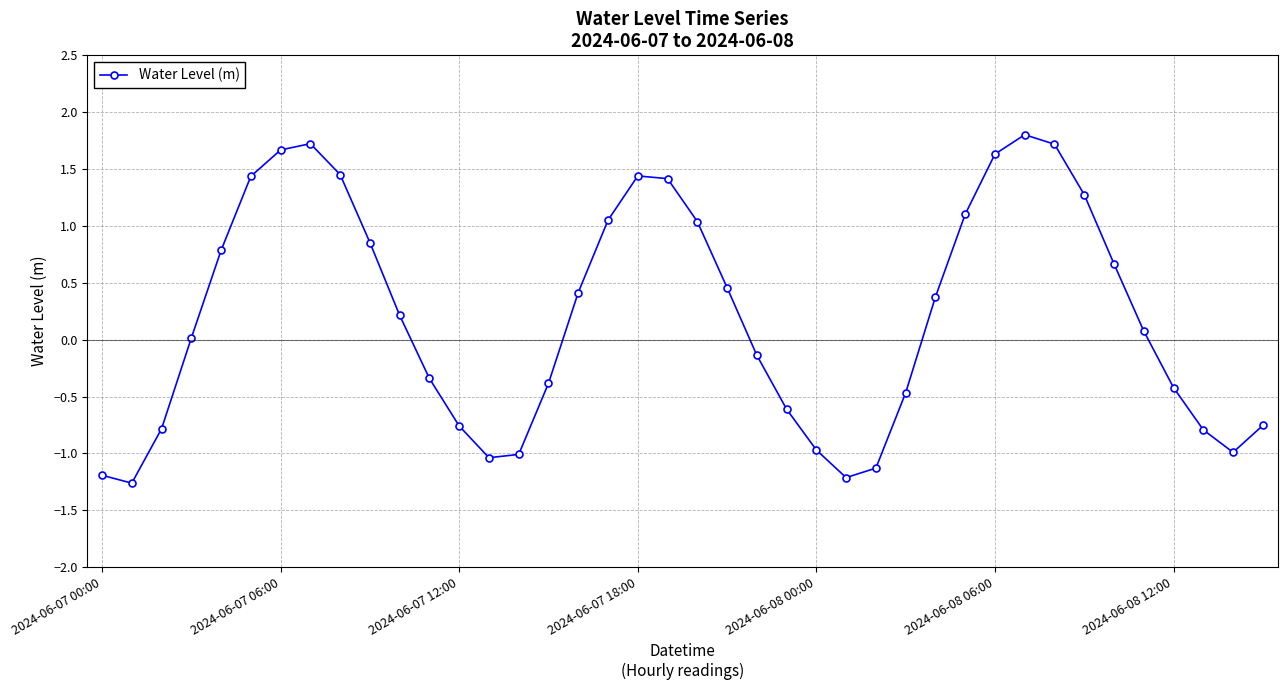

True or false: the data has more than 2 interior local peaks.

True